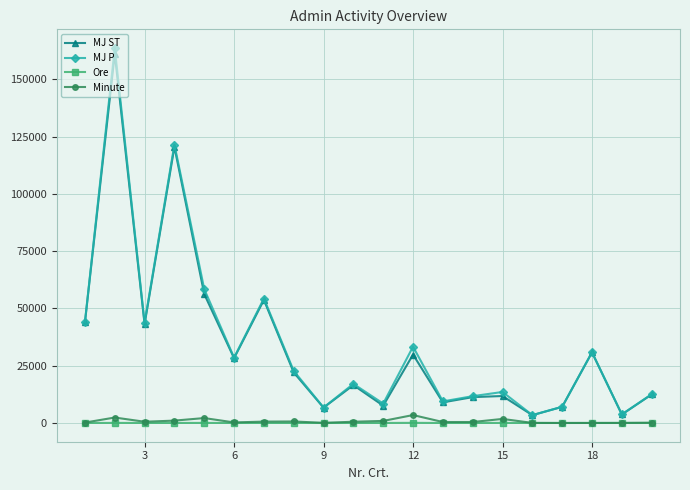

What are all the series names shown in the legend?

MJ ST, MJ P, Ore, Minute